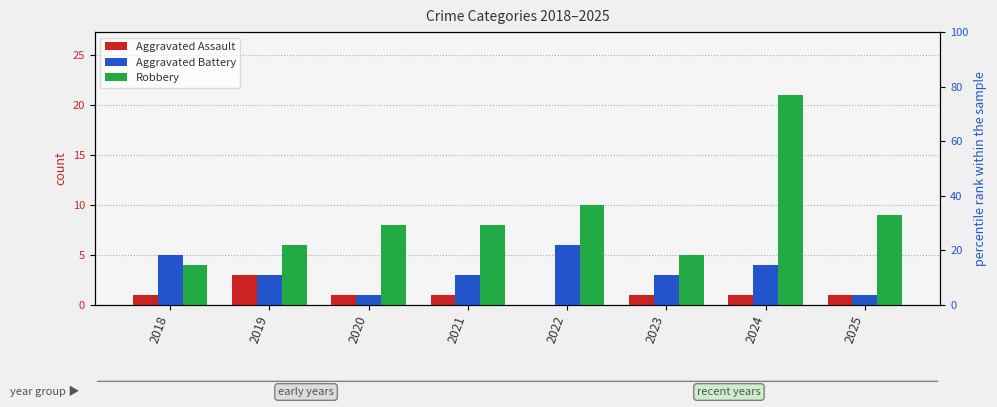

What is the total value across all series at 2021?

12